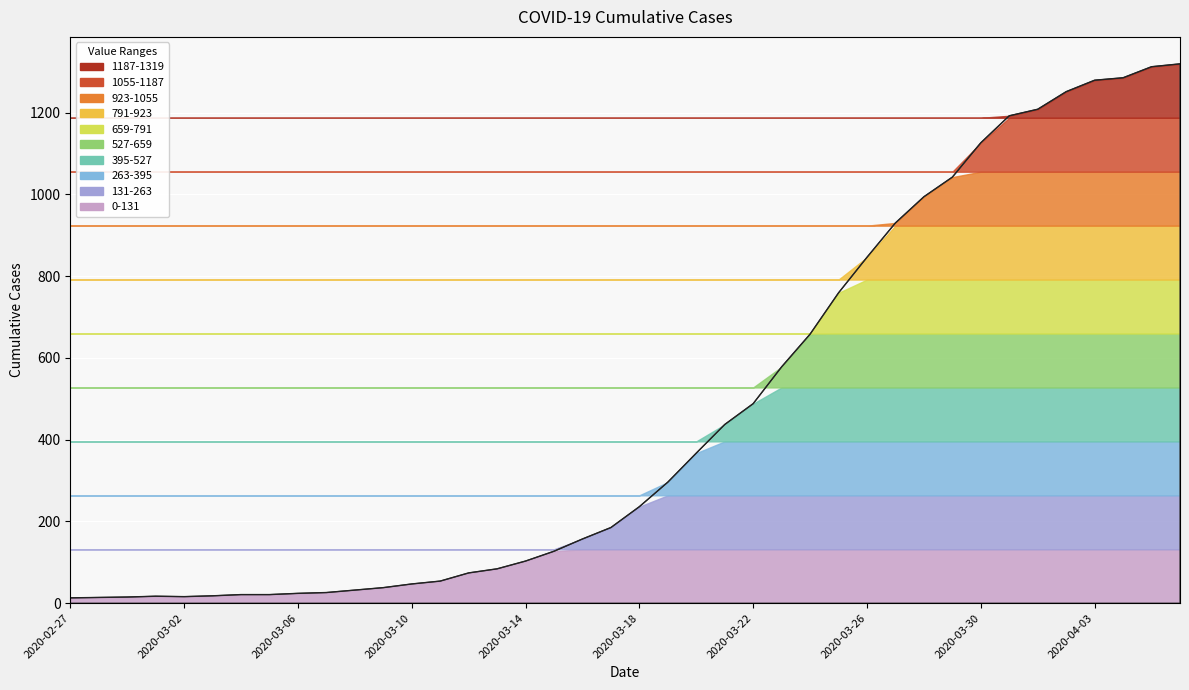

What position from the right is 2020-03-26?

12